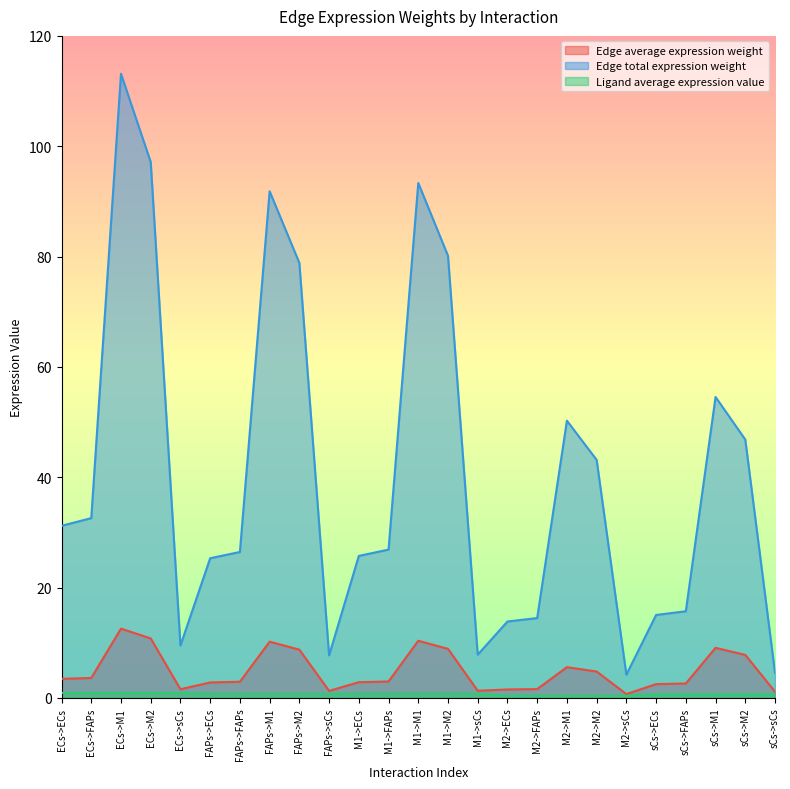

What is the approximate value of Edge average expression weight at M1->sCs?

1.3